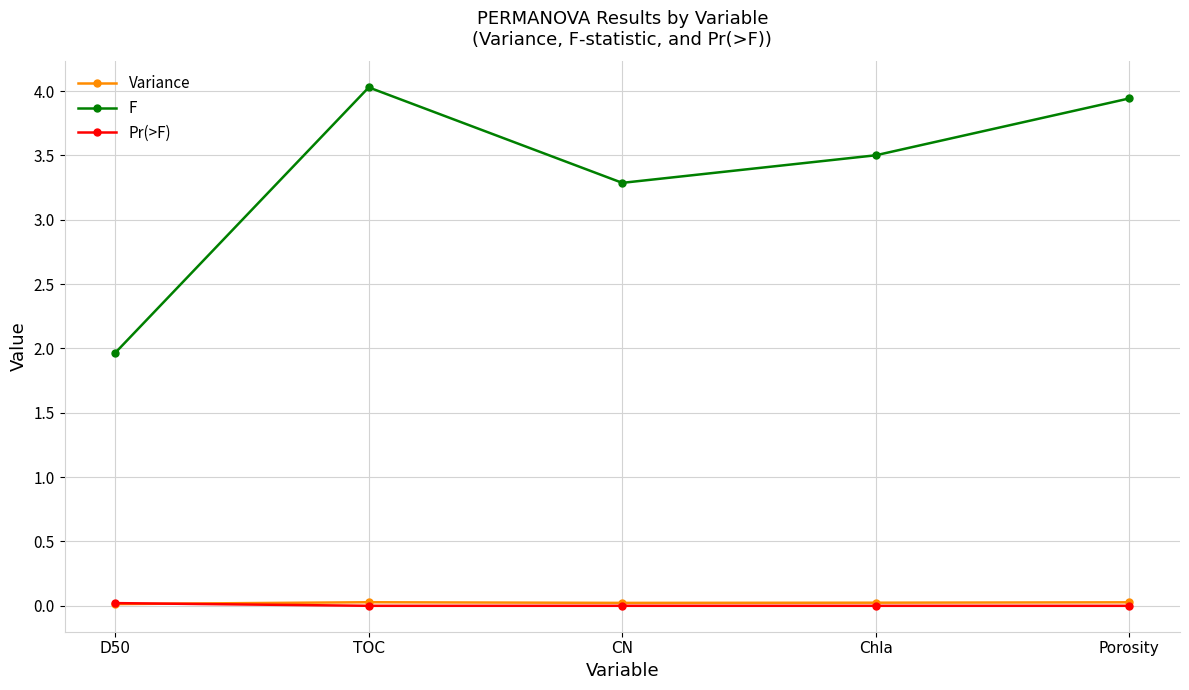

Which series has the largest total across all categories?

F